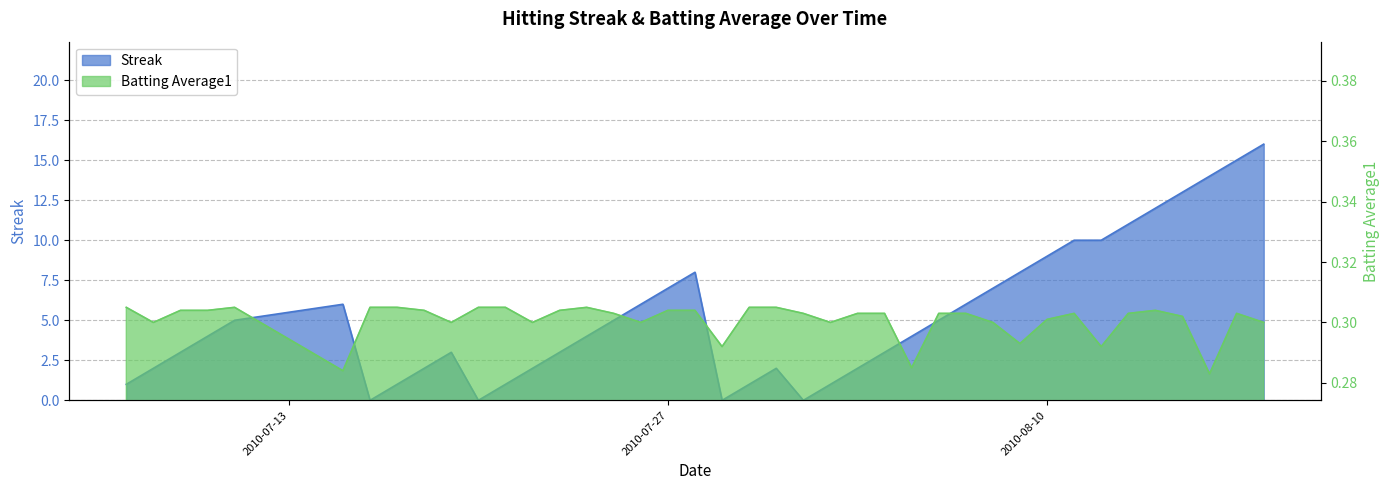

What is the sum of the Batting Average1 values at 2010-08-08 and 2010-07-08?

0.6